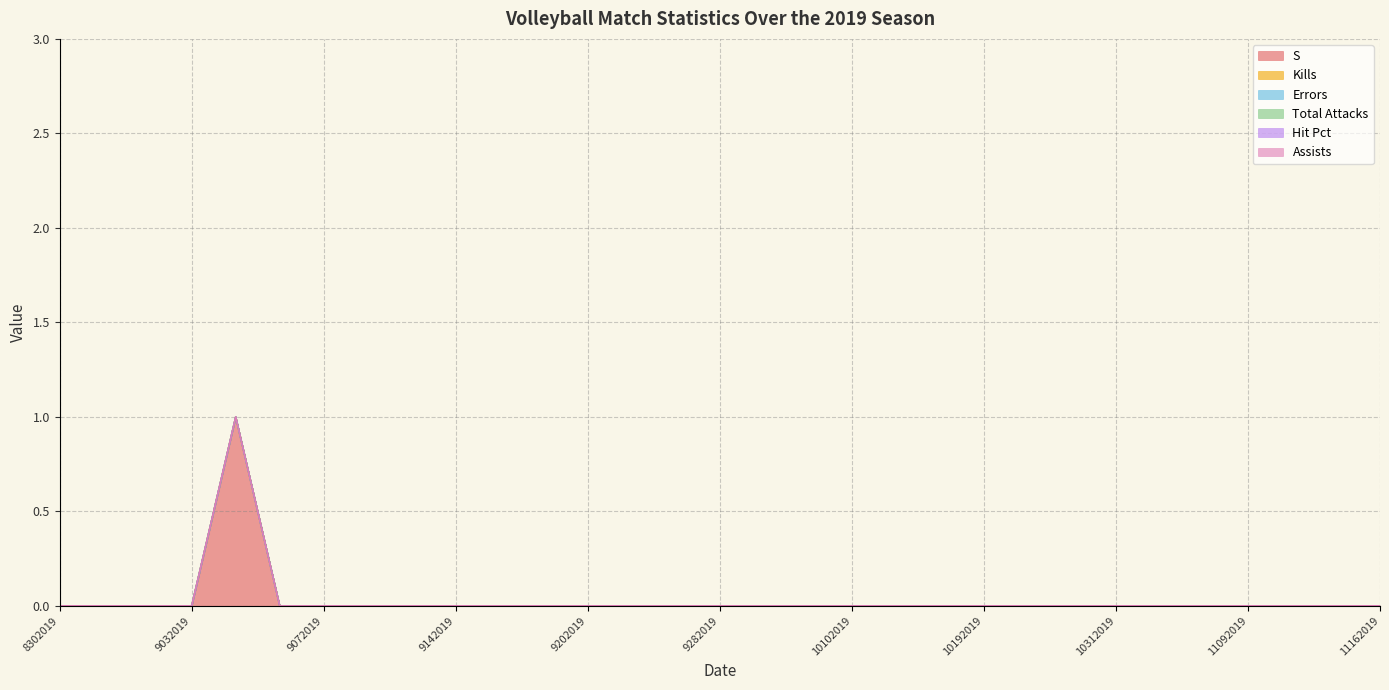

True or false: Errors has more than 2 interior local peaks.

False